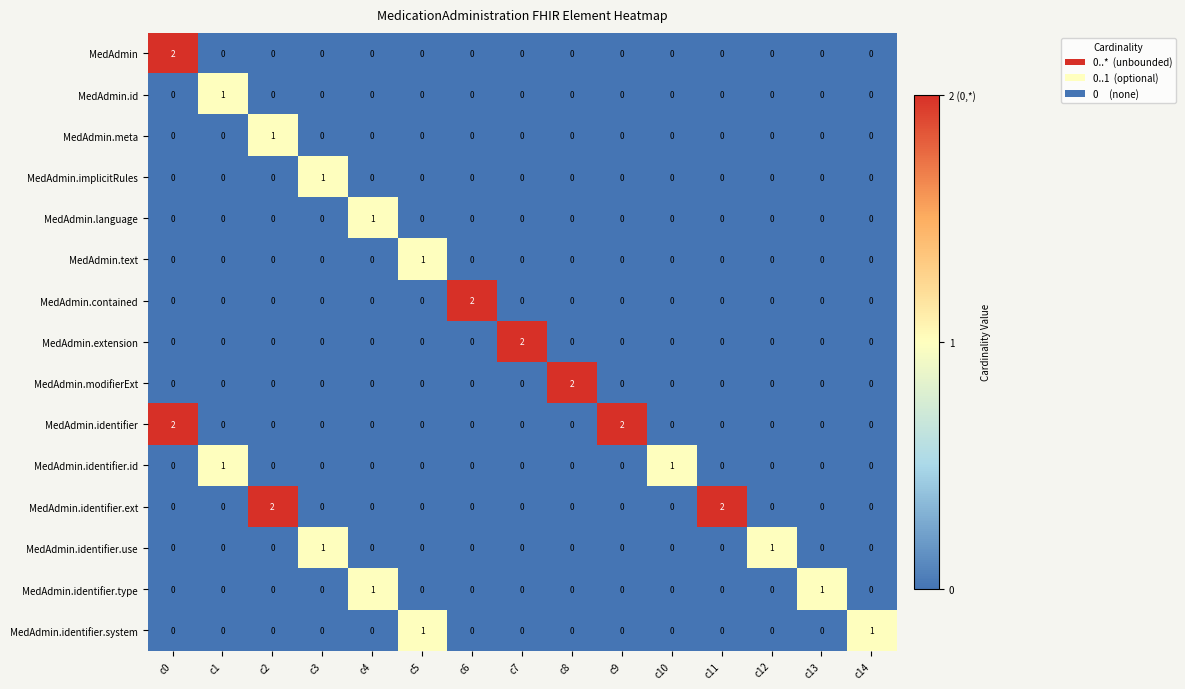

At which label does MedAdmin reach its peak?

c0